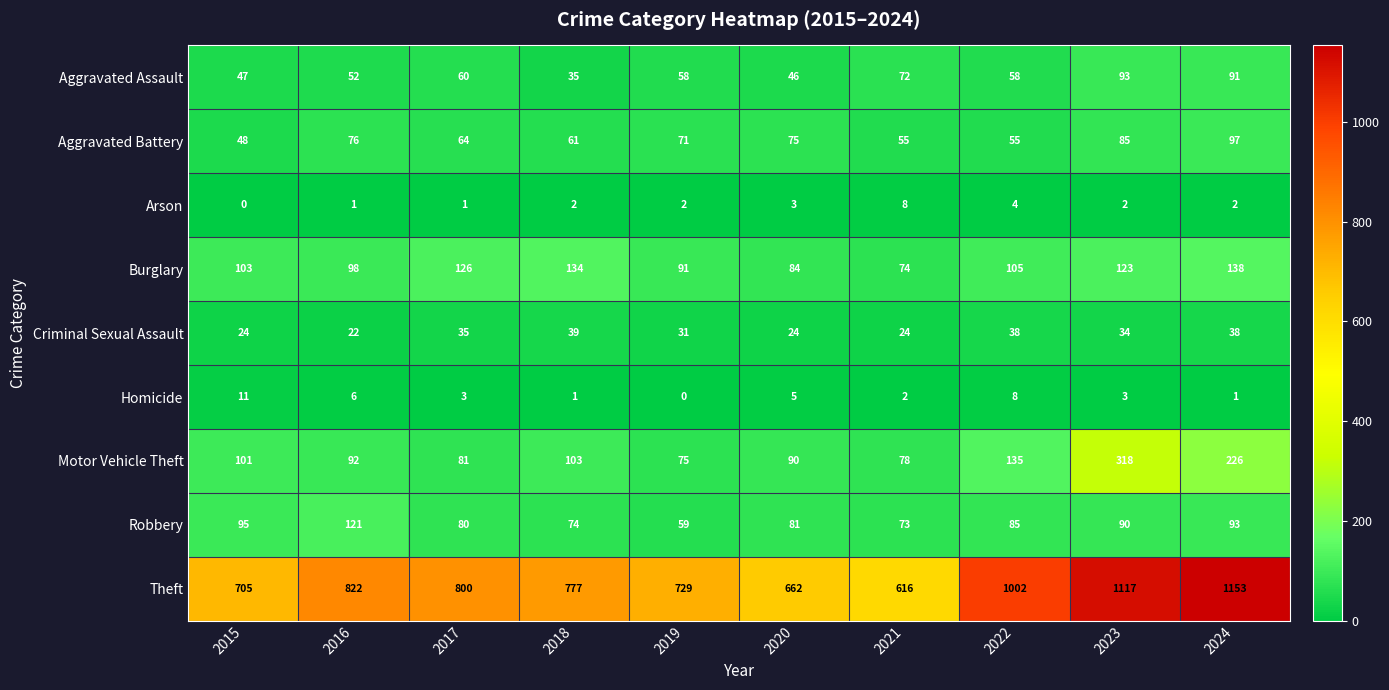

What is the greatest value displayed?

1153